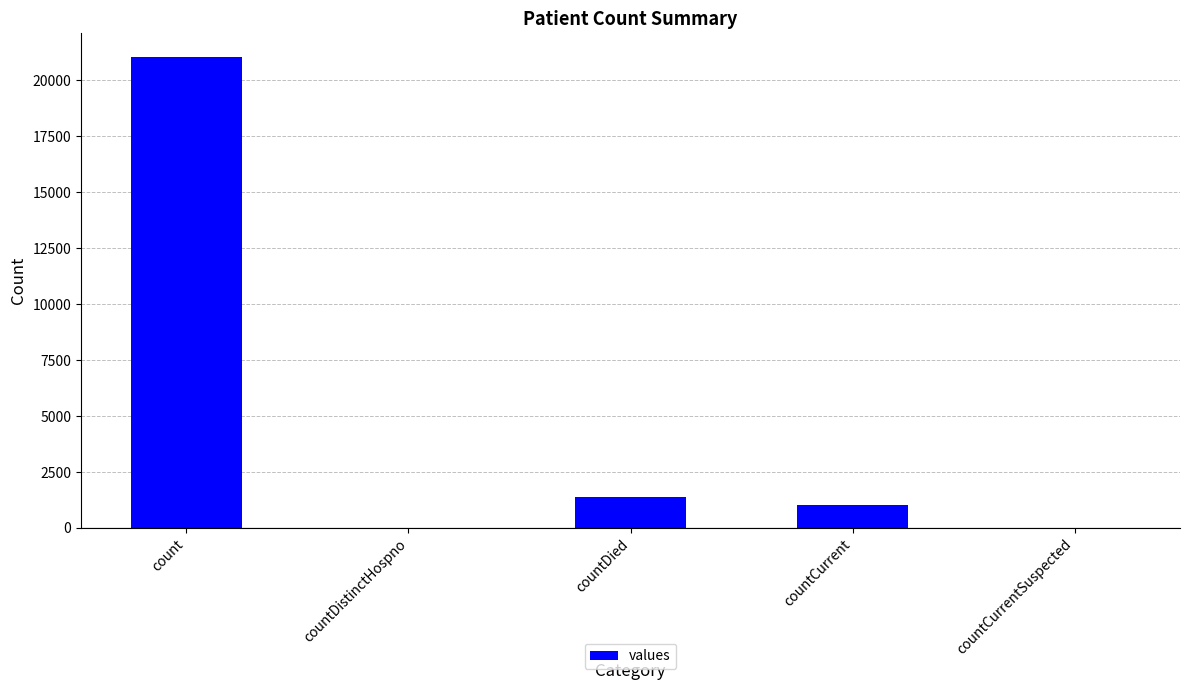

What is the sum of all values?

23461